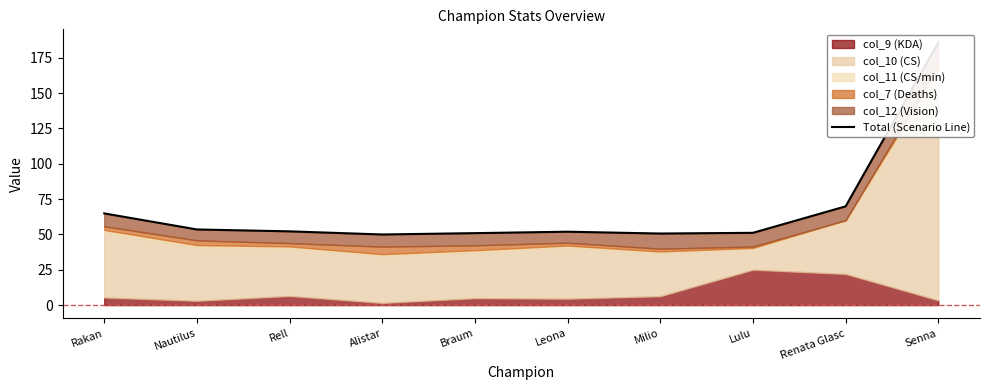

What is the ratio of the value at Lulu to the value at Alistar?

1.0